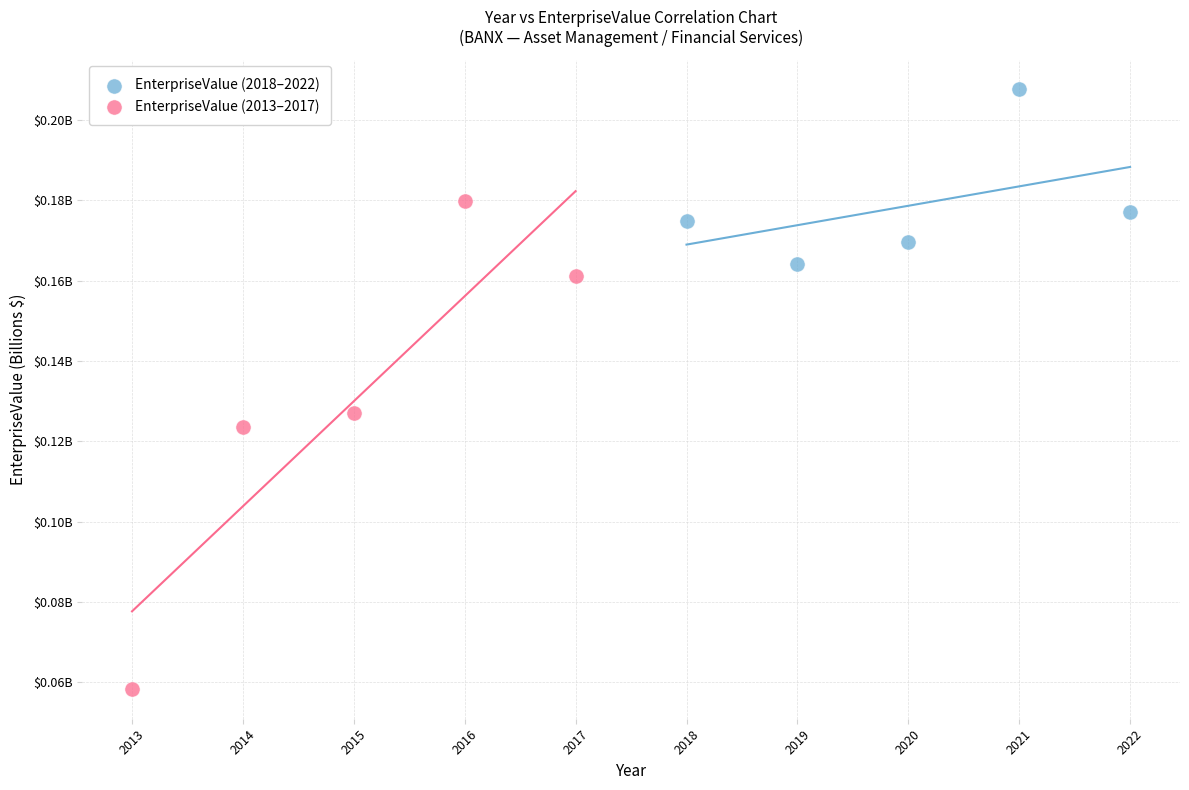

Which series reaches the maximum Y coordinate?

EnterpriseValue (2018–2022)